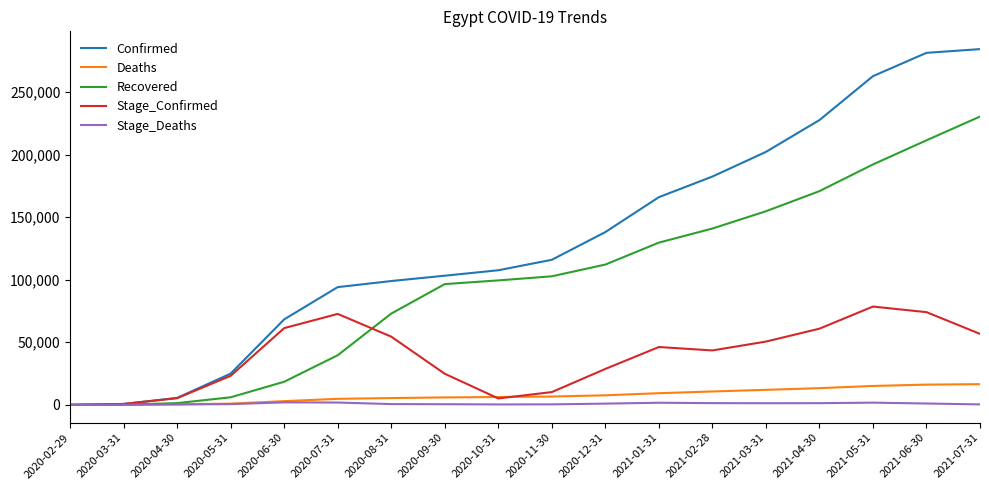

Rank the series by their maximum value, from highest to lowest.

Confirmed, Recovered, Stage_Confirmed, Deaths, Stage_Deaths